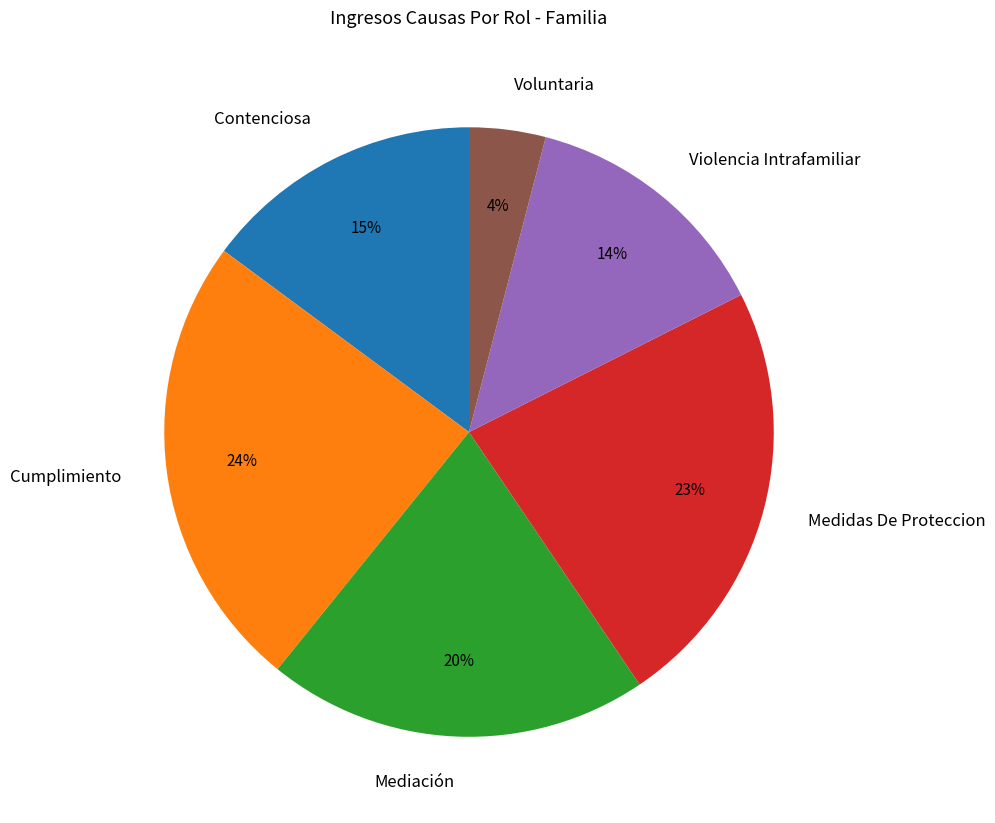

To the nearest percent, what is the combined percentage of Cumplimiento and Voluntaria?

28%